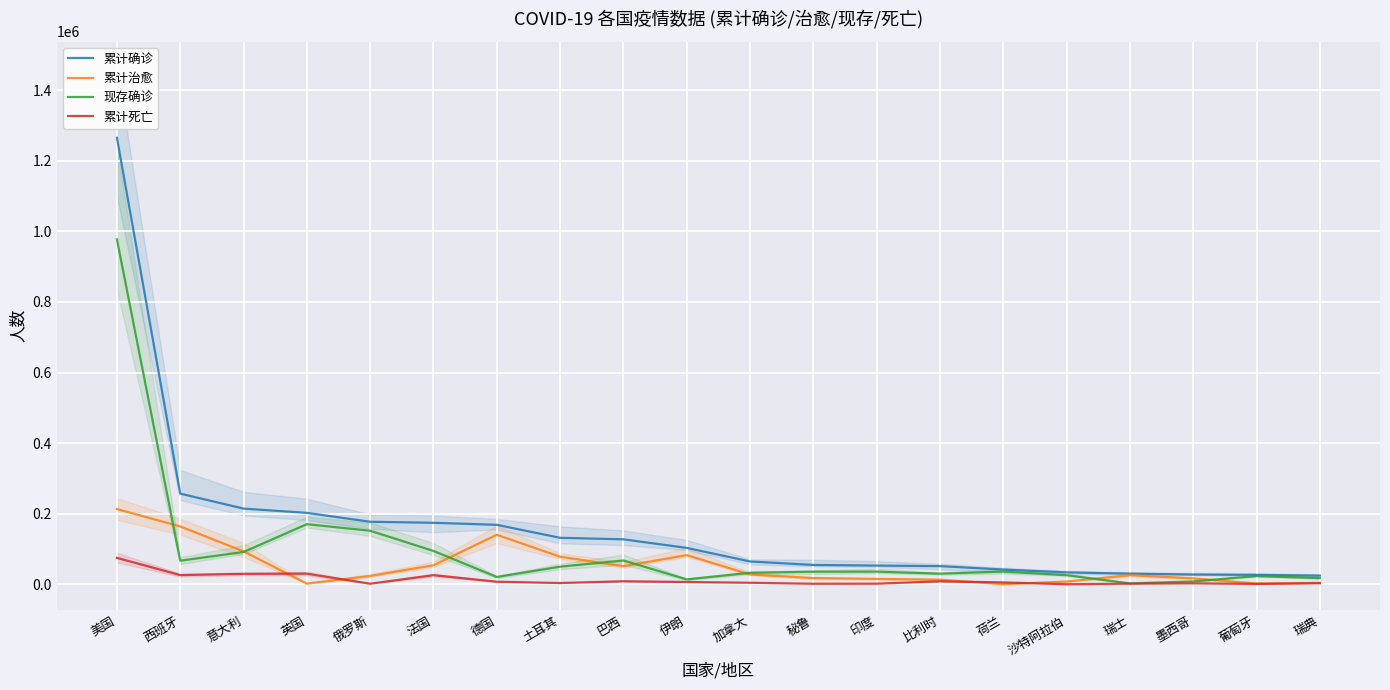

At which category does 累计治愈 reach its first local peak?

德国